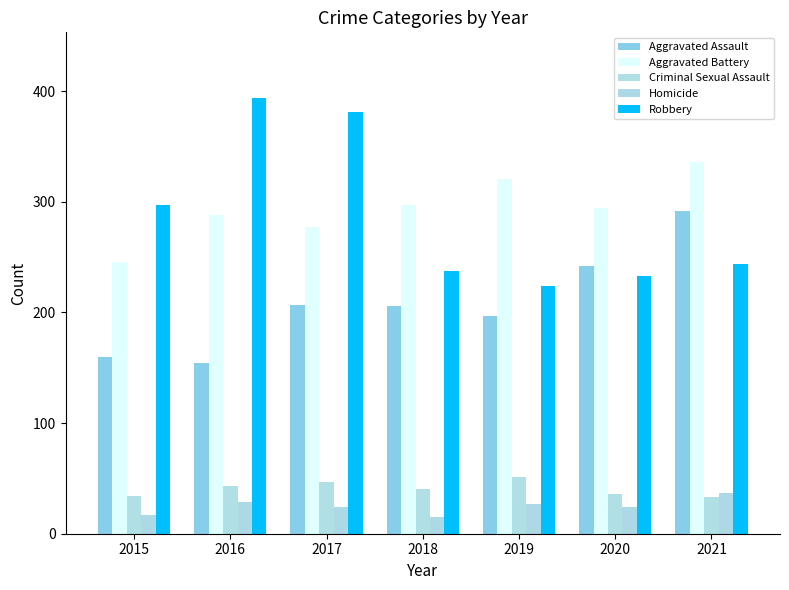

What is the difference between the Aggravated Assault values at 2021 and 2015?

132